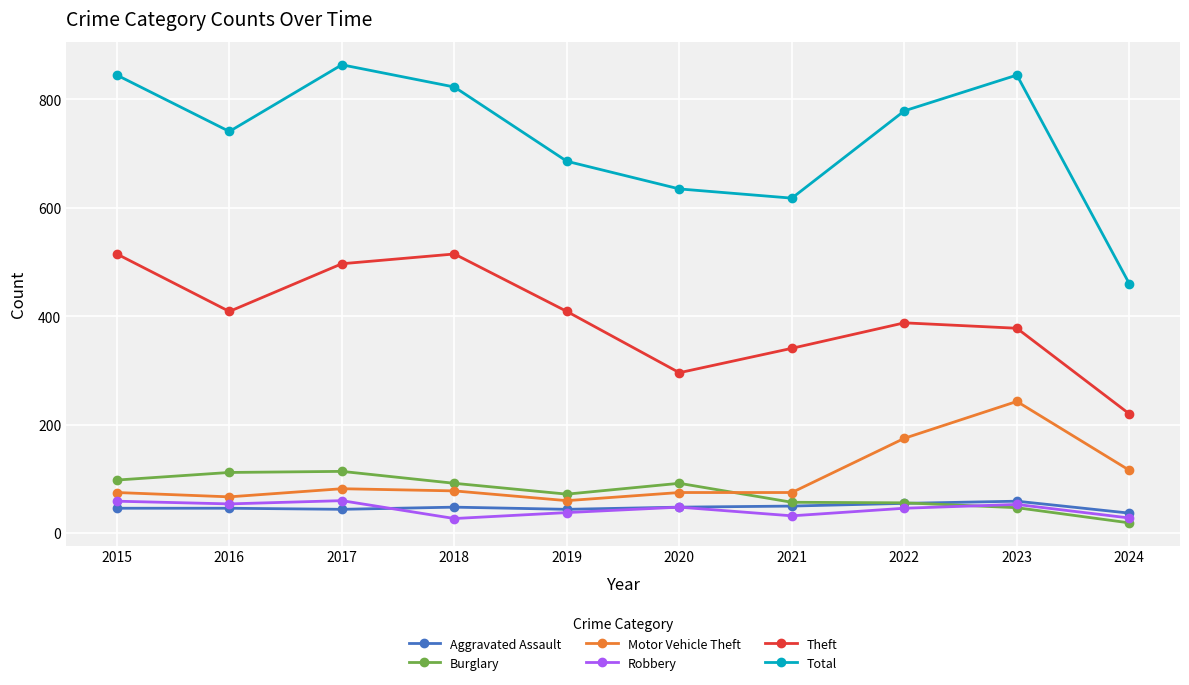

Is it true that Motor Vehicle Theft equals 60 at 2019?

True